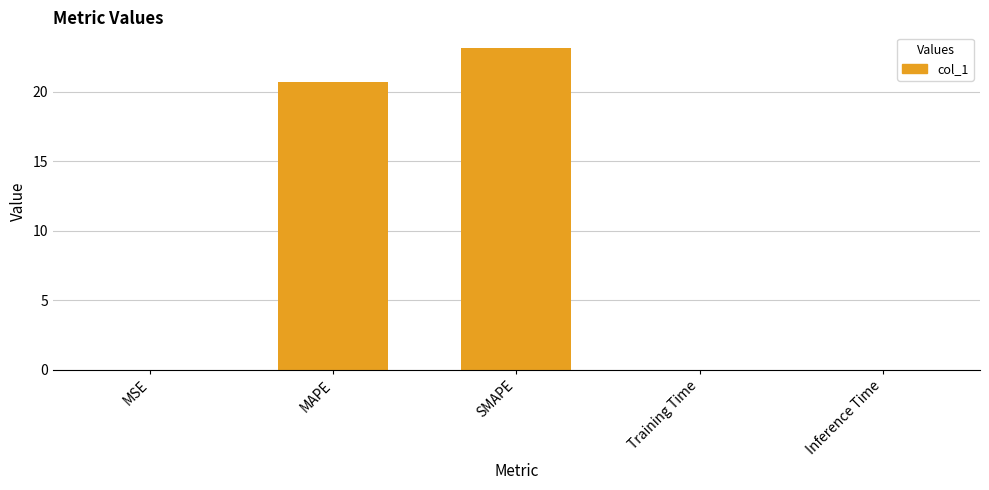

Which has a higher value, SMAPE or Inference Time?

SMAPE